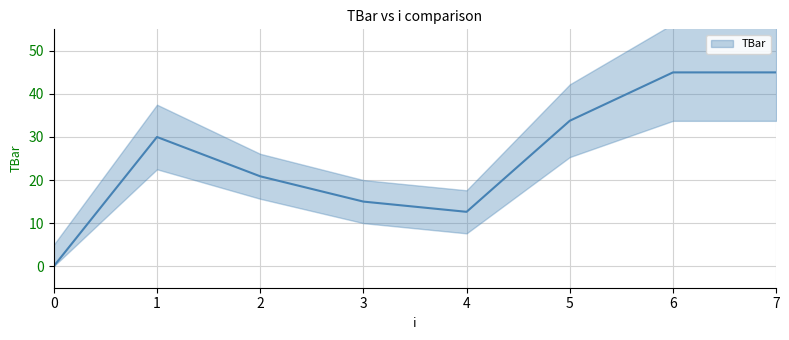

List the labels in order of value, smallest first.

0, 4, 3, 2, 1, 5, 6, 7